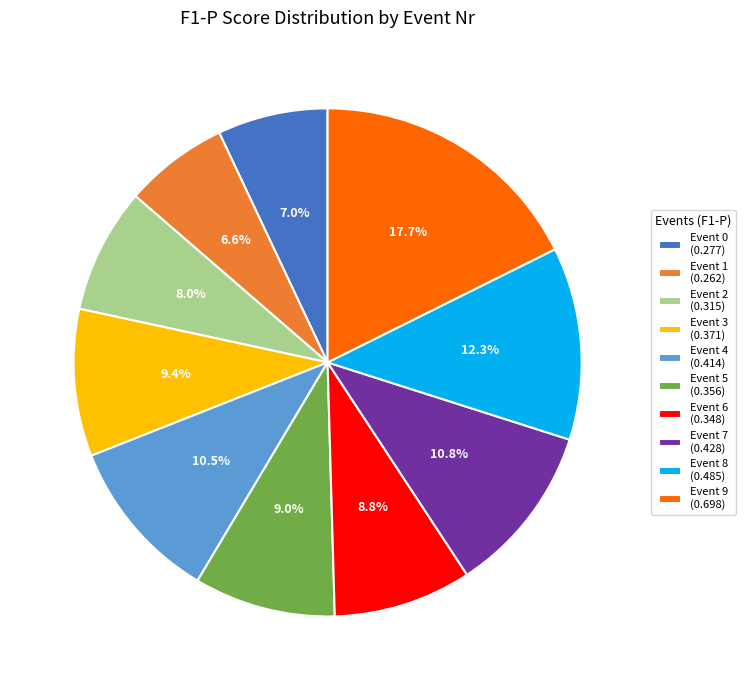

Which has a higher value, Event 6 (0.348) or Event 7 (0.428)?

Event 7 (0.428)